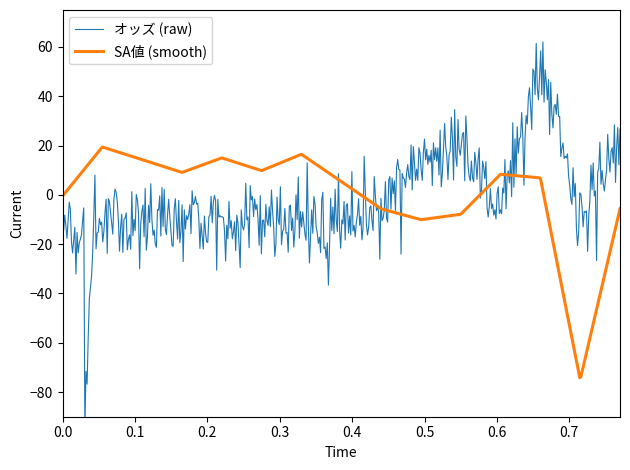

What is the lowest value of the SA値 (smooth) series?

-74.2